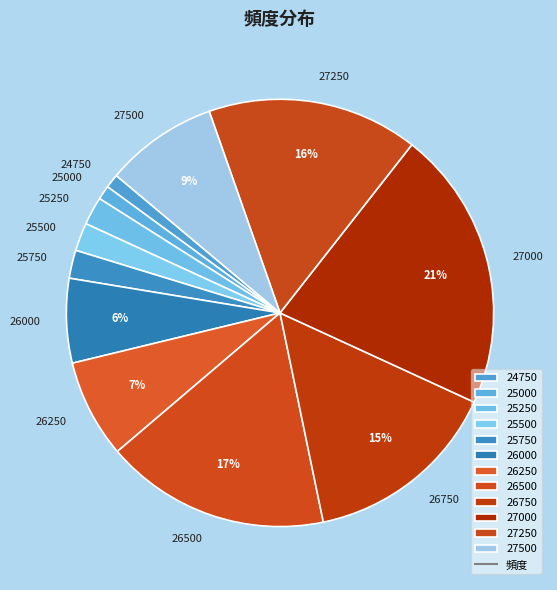

True or false: 25500 accounts for 2% of the total.

True